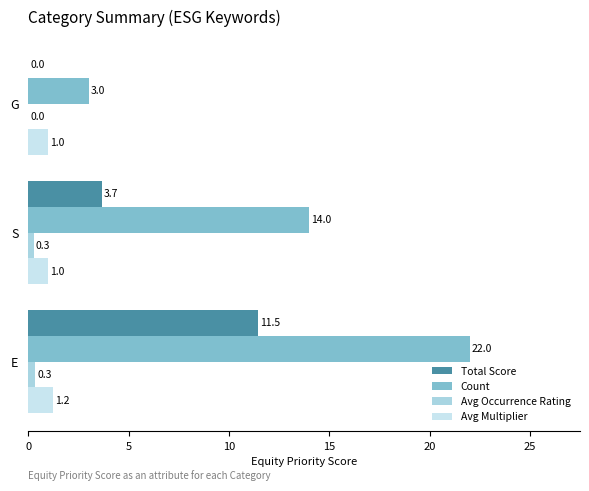

Which series has the largest total across all categories?

Count